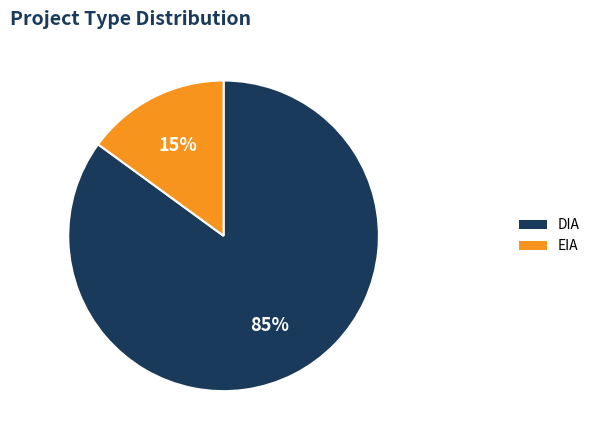

Between DIA and EIA, which is larger?

DIA